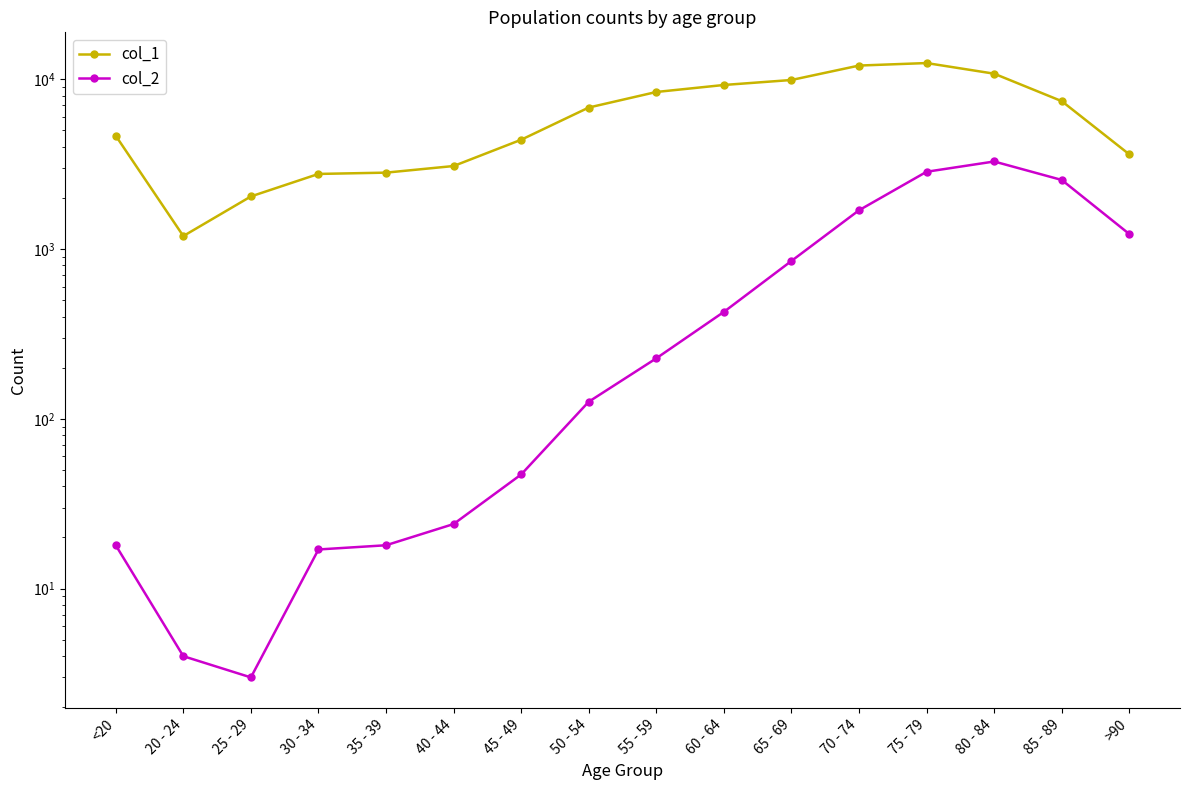

What is the difference between the highest and lowest values at 45 - 49?

4349